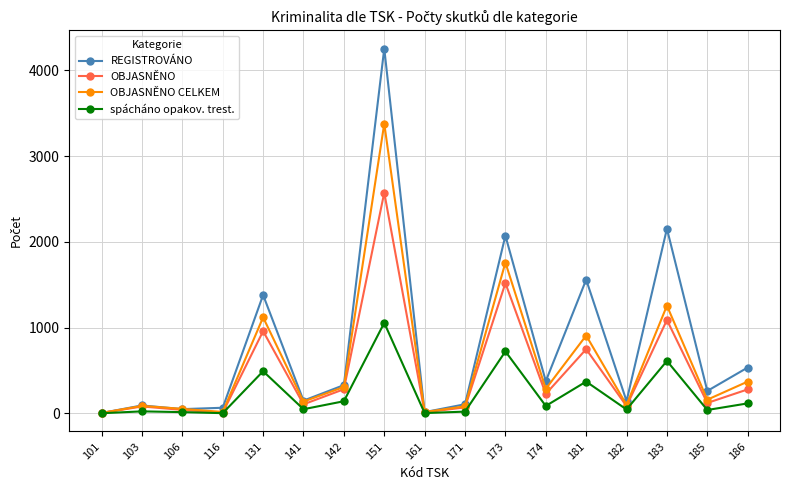

List the series in order of their peak value, highest first.

REGISTROVÁNO, OBJASNĚNO CELKEM, OBJASNĚNO, spácháno opakov. trest.